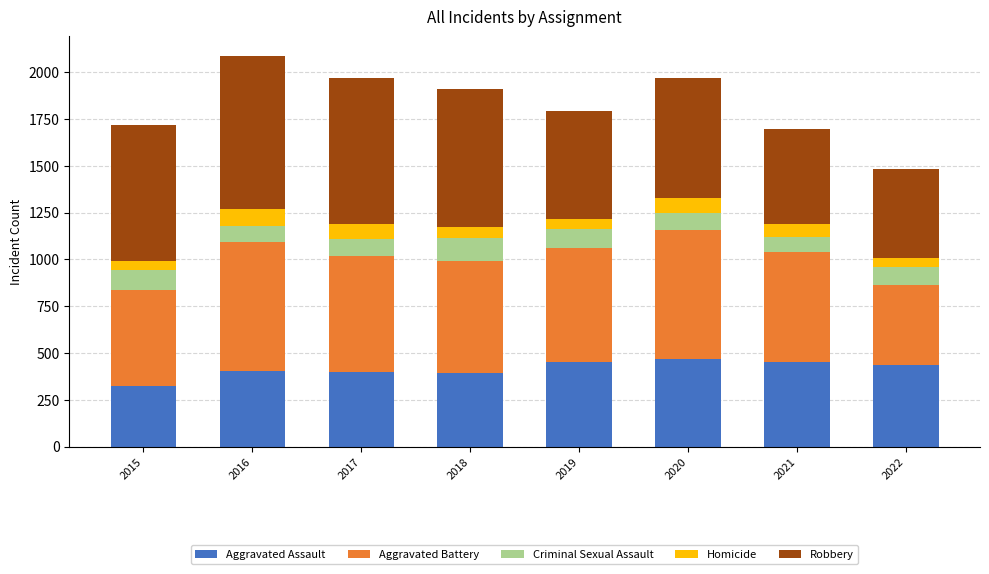

What is the total value across all series at 2022?

1484